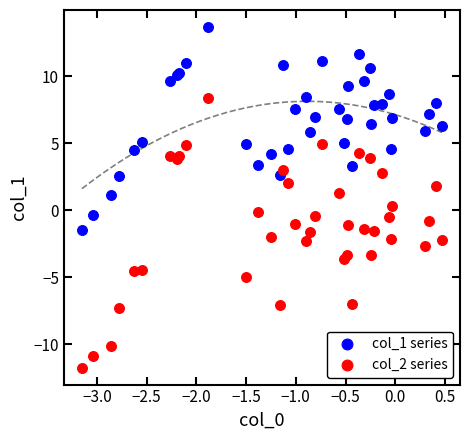

Which series contains the lowest Y value?

col_2 series